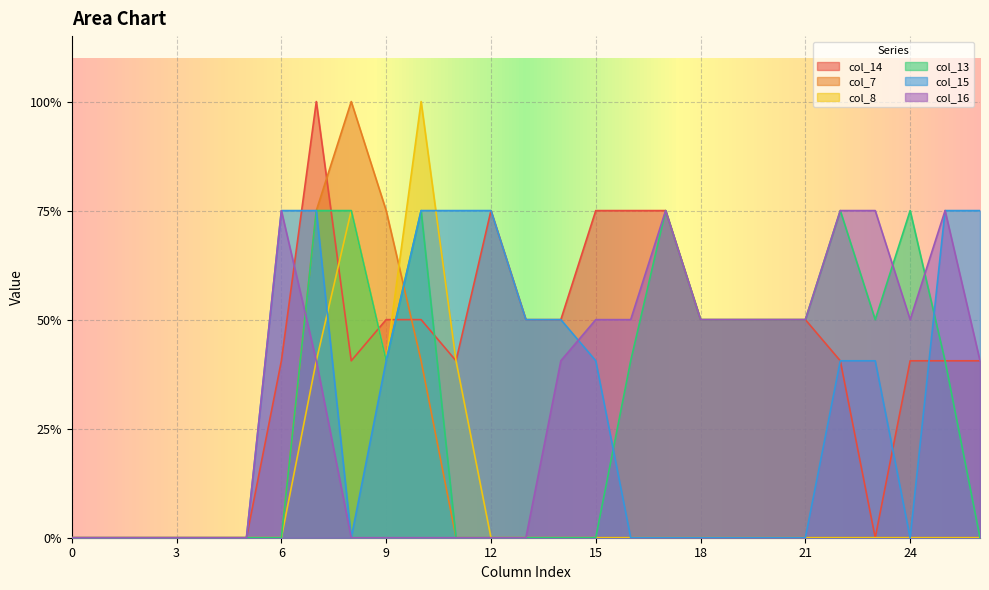

How many distinct data groups are displayed?

6